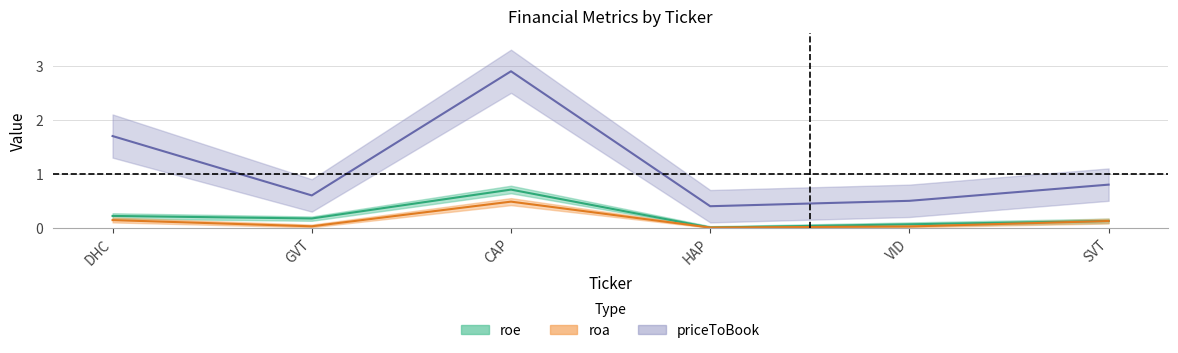

Between SVT and CAP, which is larger?

CAP